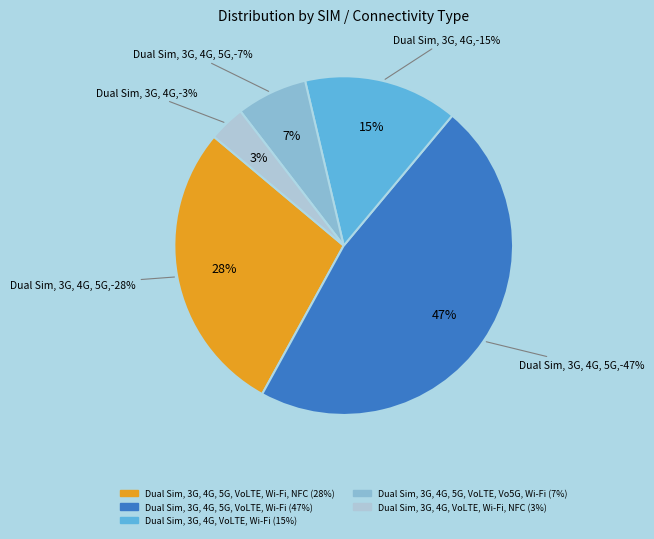

To the nearest percent, what portion does Dual Sim, 3G, 4G, 5G, VoLTE, Vo5G, Wi-Fi represent?

7%